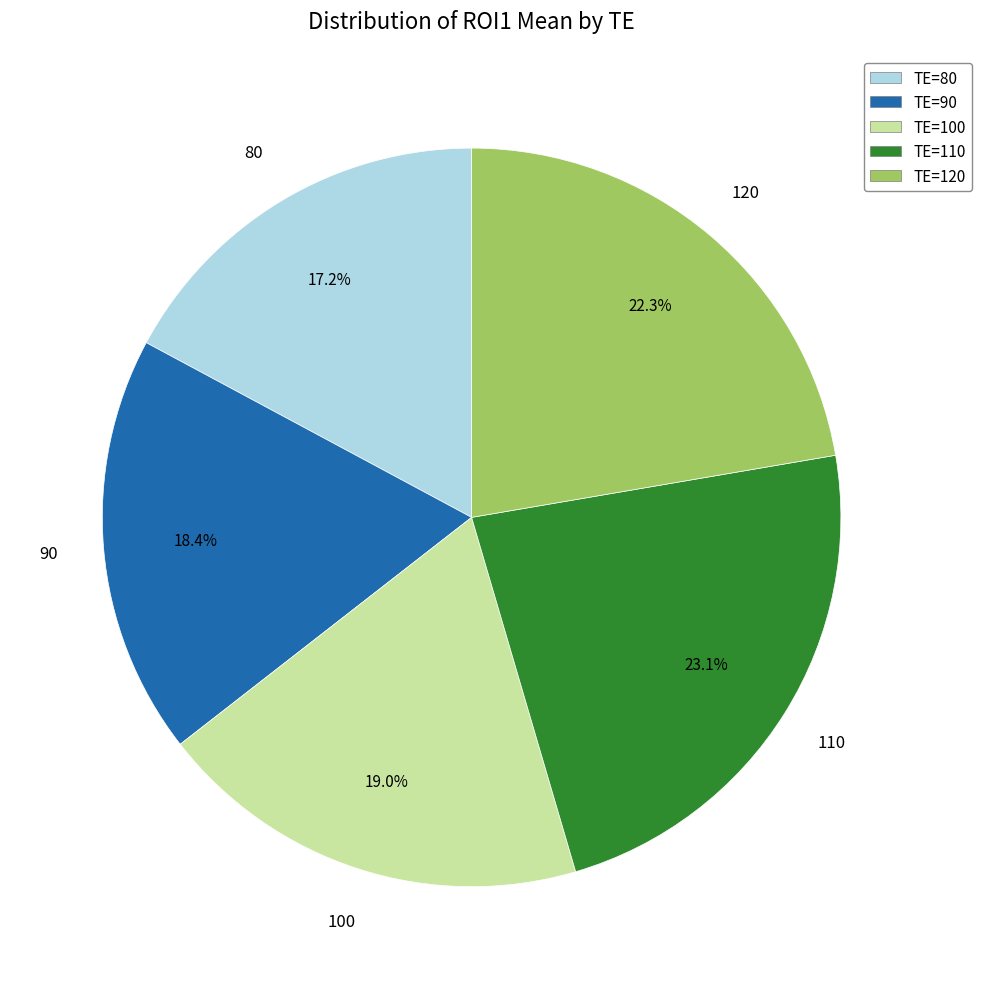

Rank the categories by value from highest to lowest.

TE=110, TE=120, TE=100, TE=90, TE=80